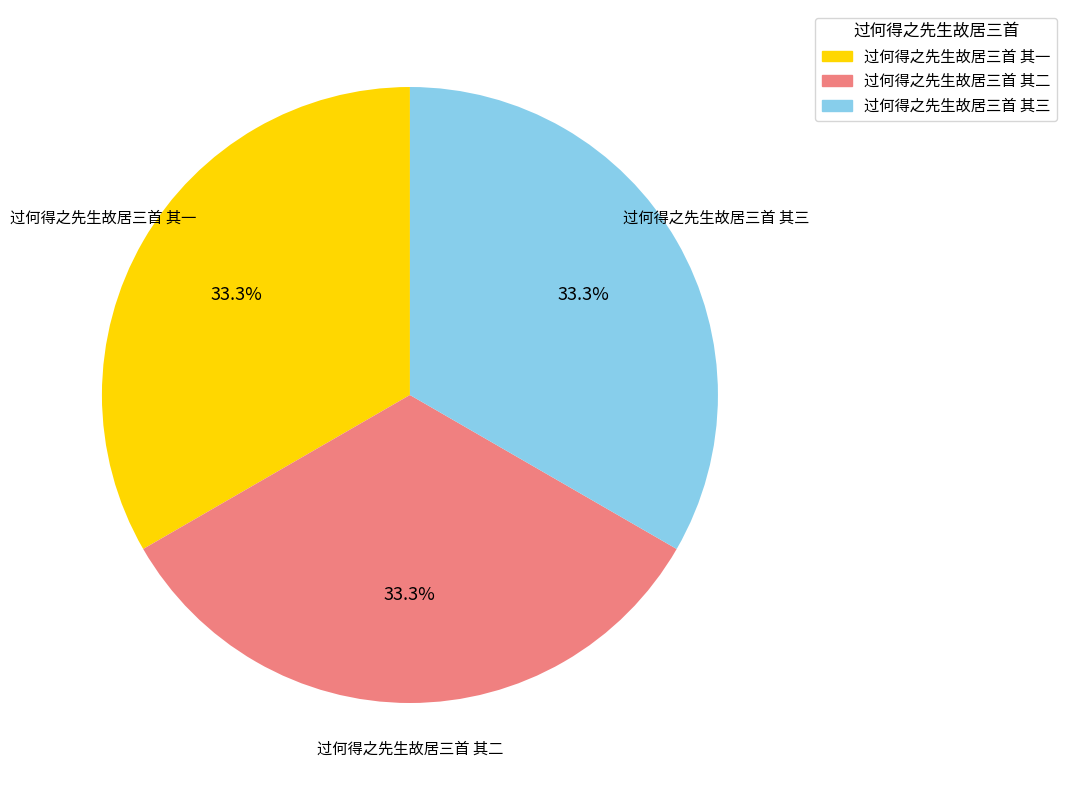

Count the number of slices in the pie.

3